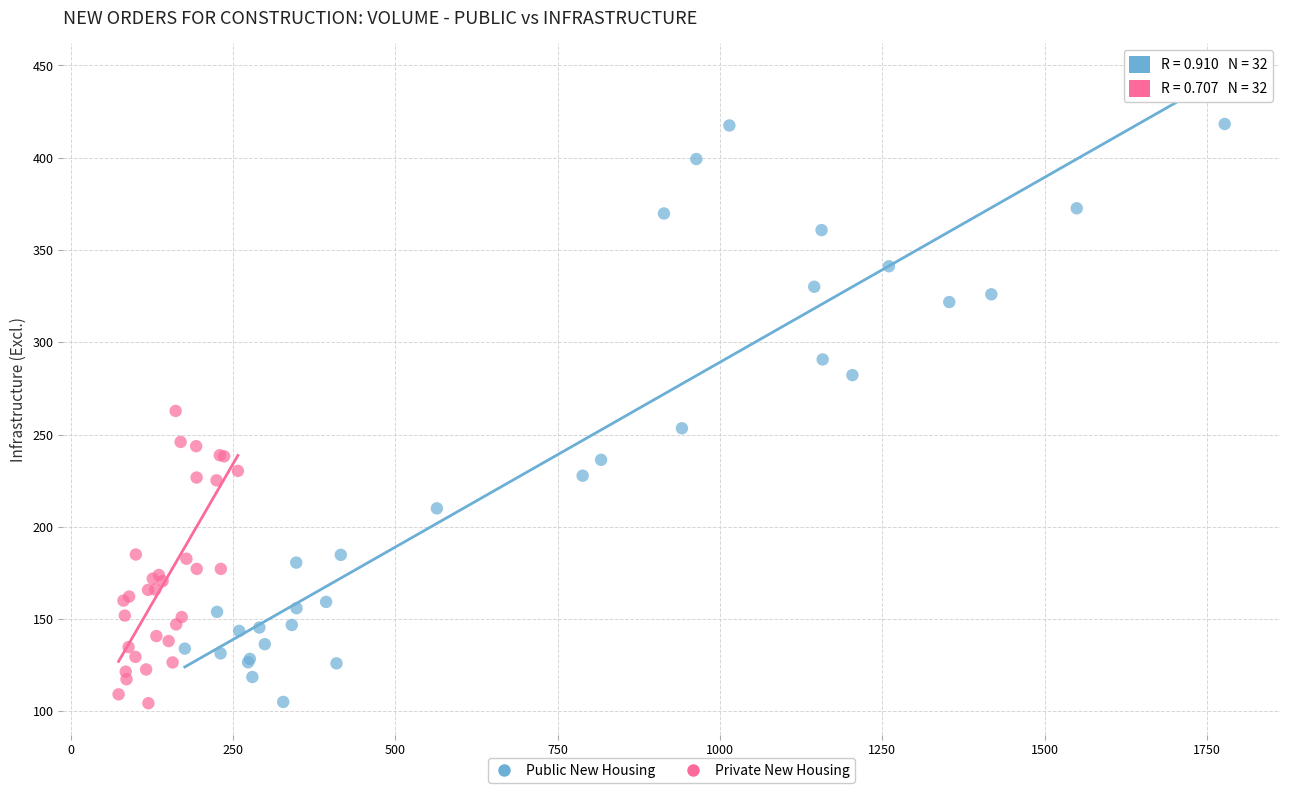

Which series has the widest spread of Y values?

Public New Housing